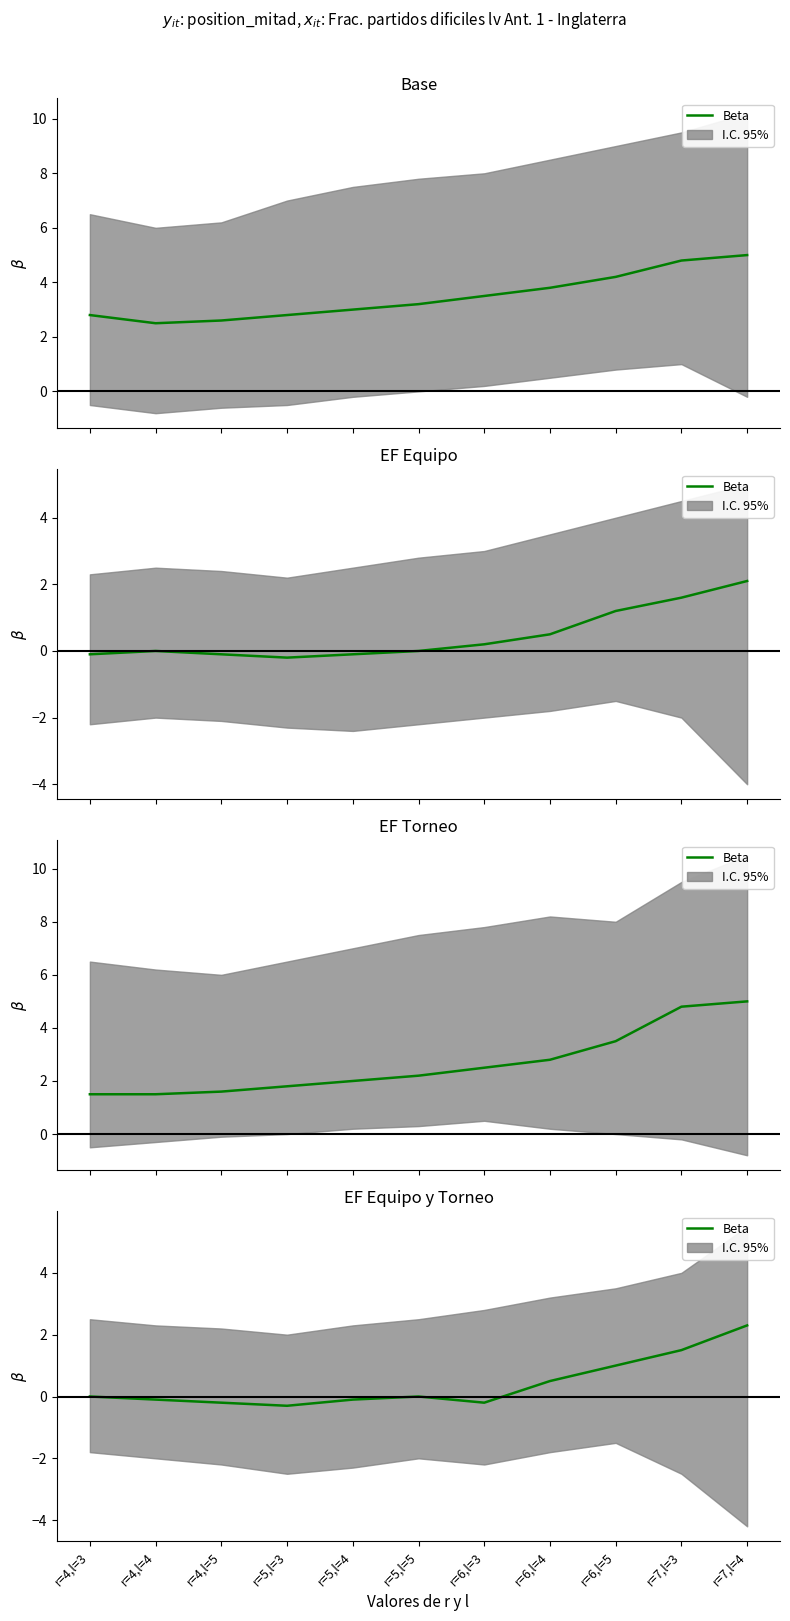

How many distinct data groups are displayed?

1